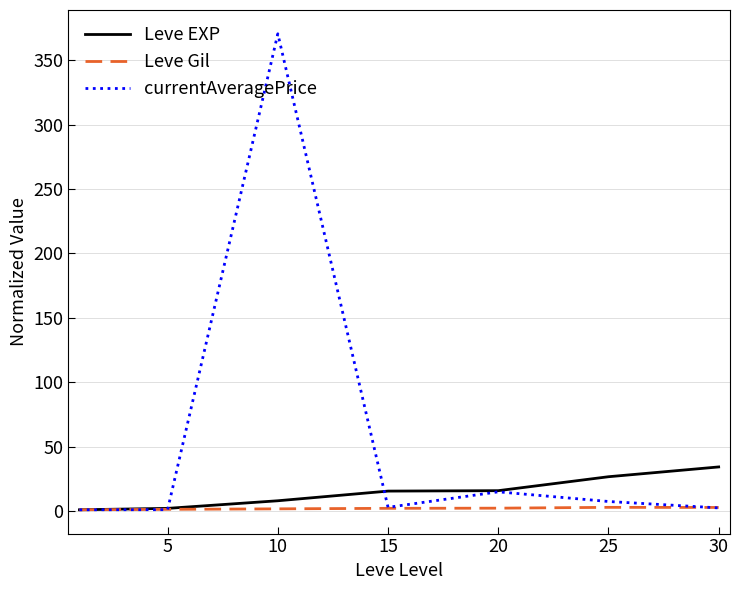

What is the highest value of the Leve EXP series?

34.3